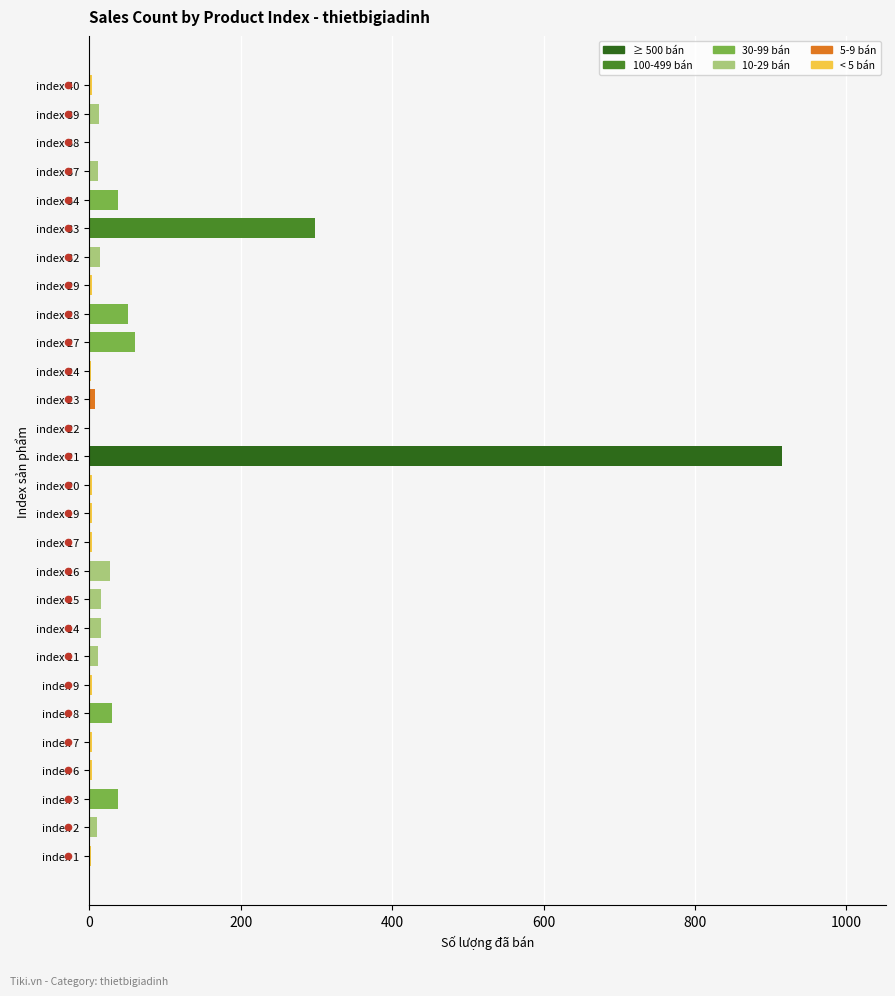

What is the ratio of the value at index 27 to the value at index 19?

15.2